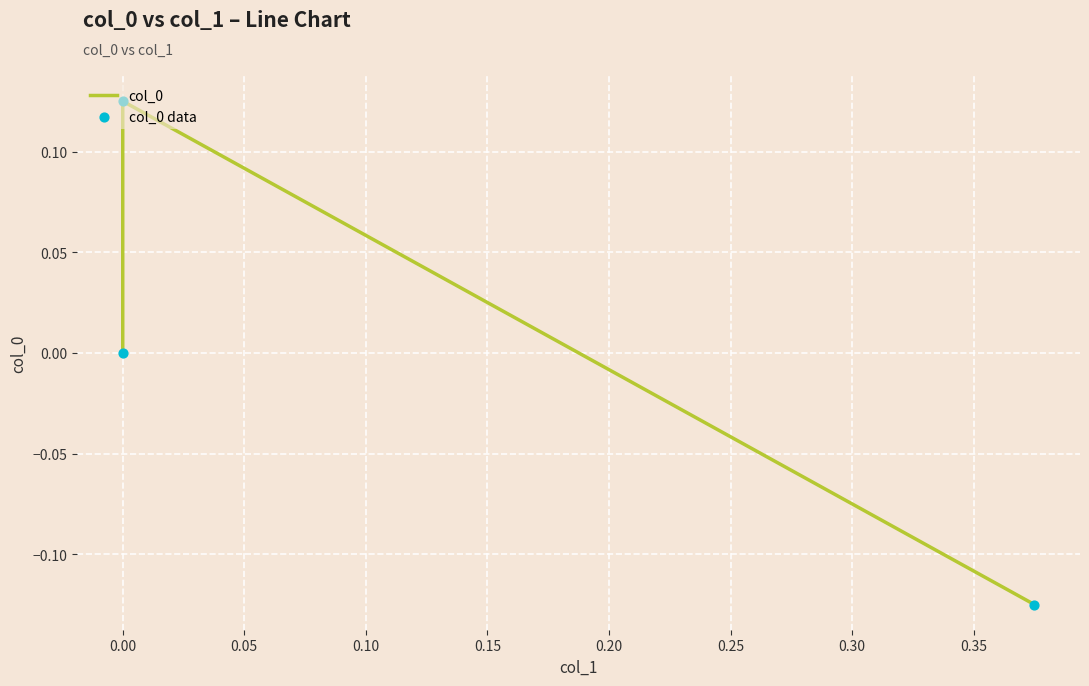

Which series has the largest Y range (max minus min)?

col_0